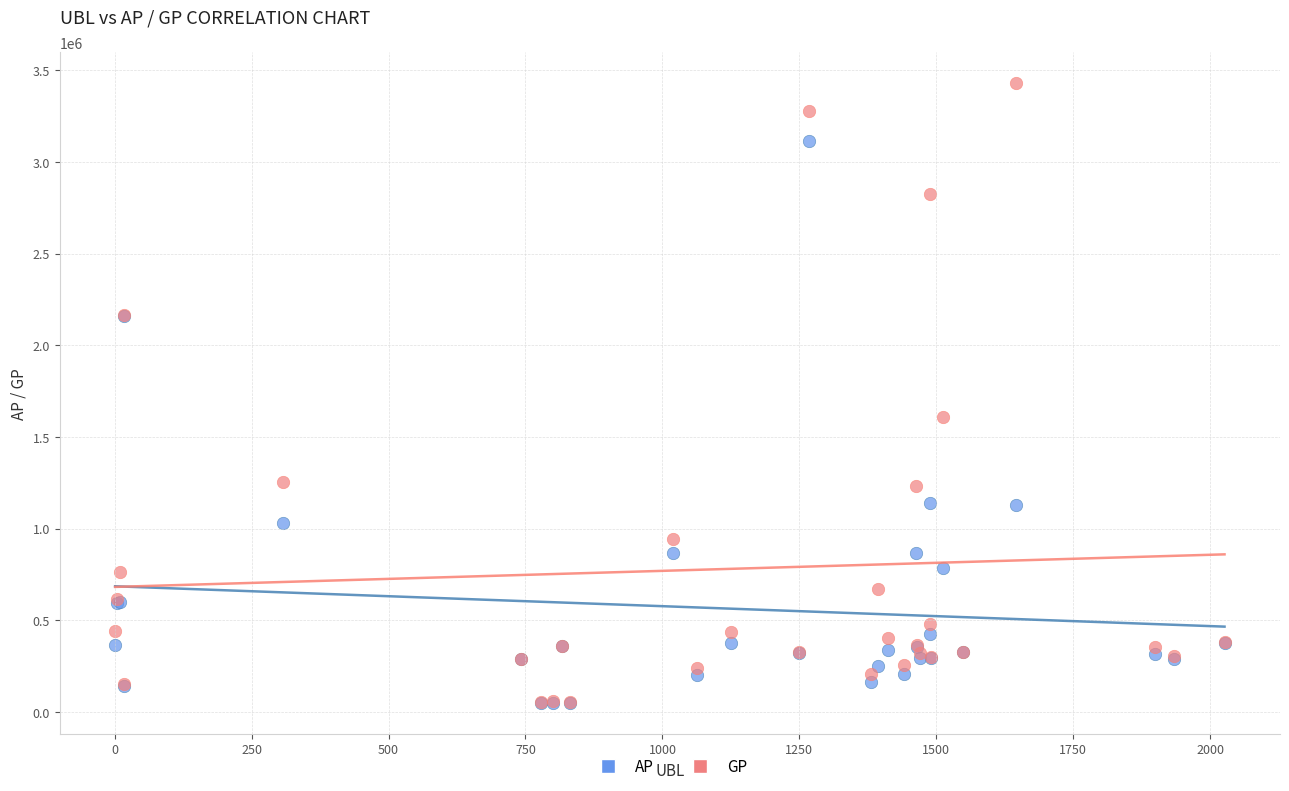

In the GP series, what Y value is closest to 1741176?

1609030